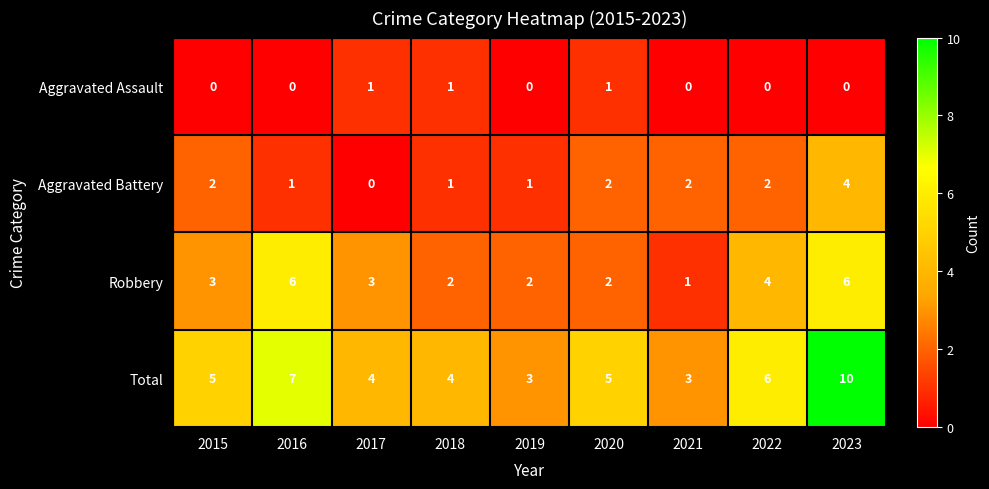

At which label does Aggravated Battery reach its peak?

2023